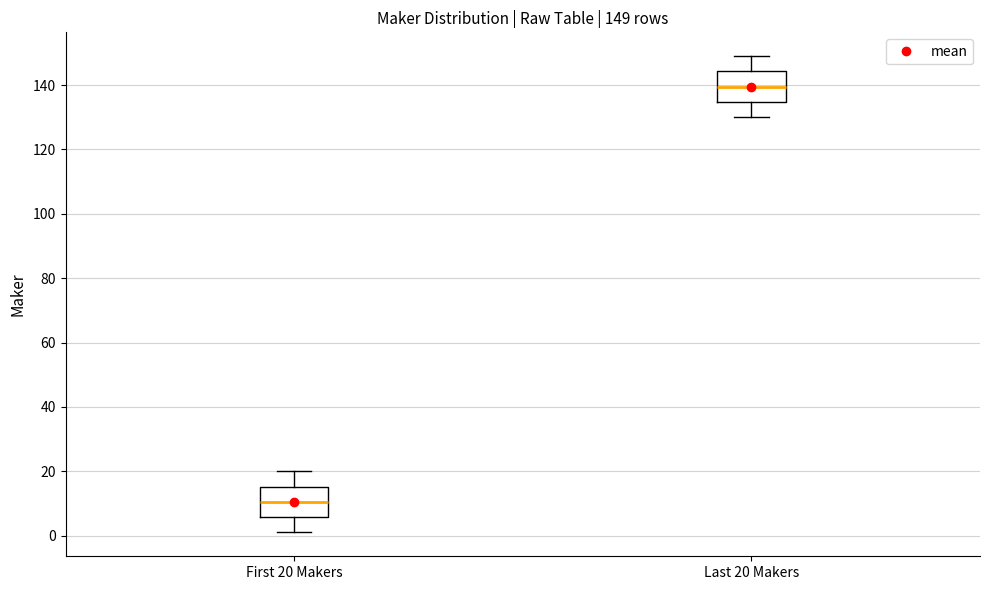

Which box has the lowest median line?

First 20 Makers